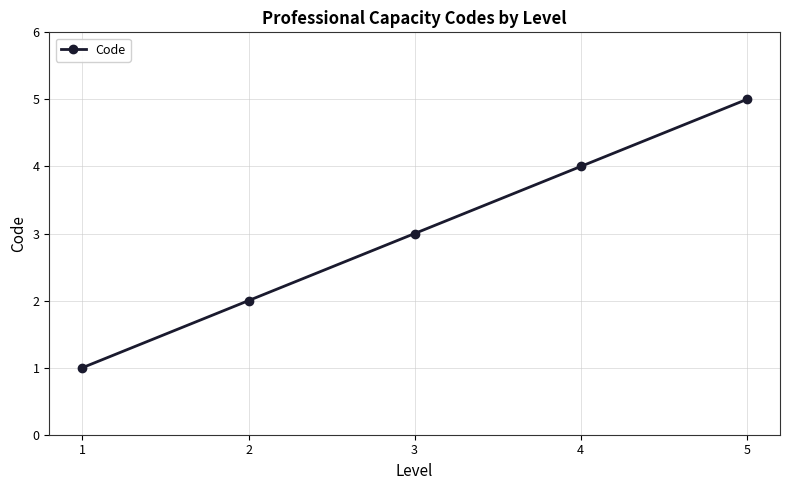

Count the values in the range 2 to 4.

3